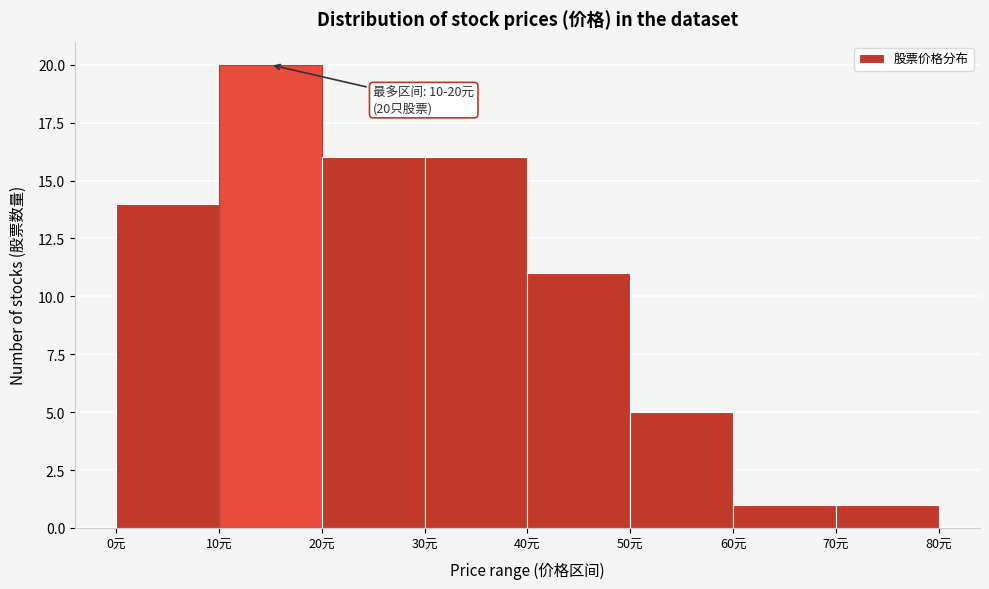

Over which range of the x-axis is the bar tallest?

10 to 20